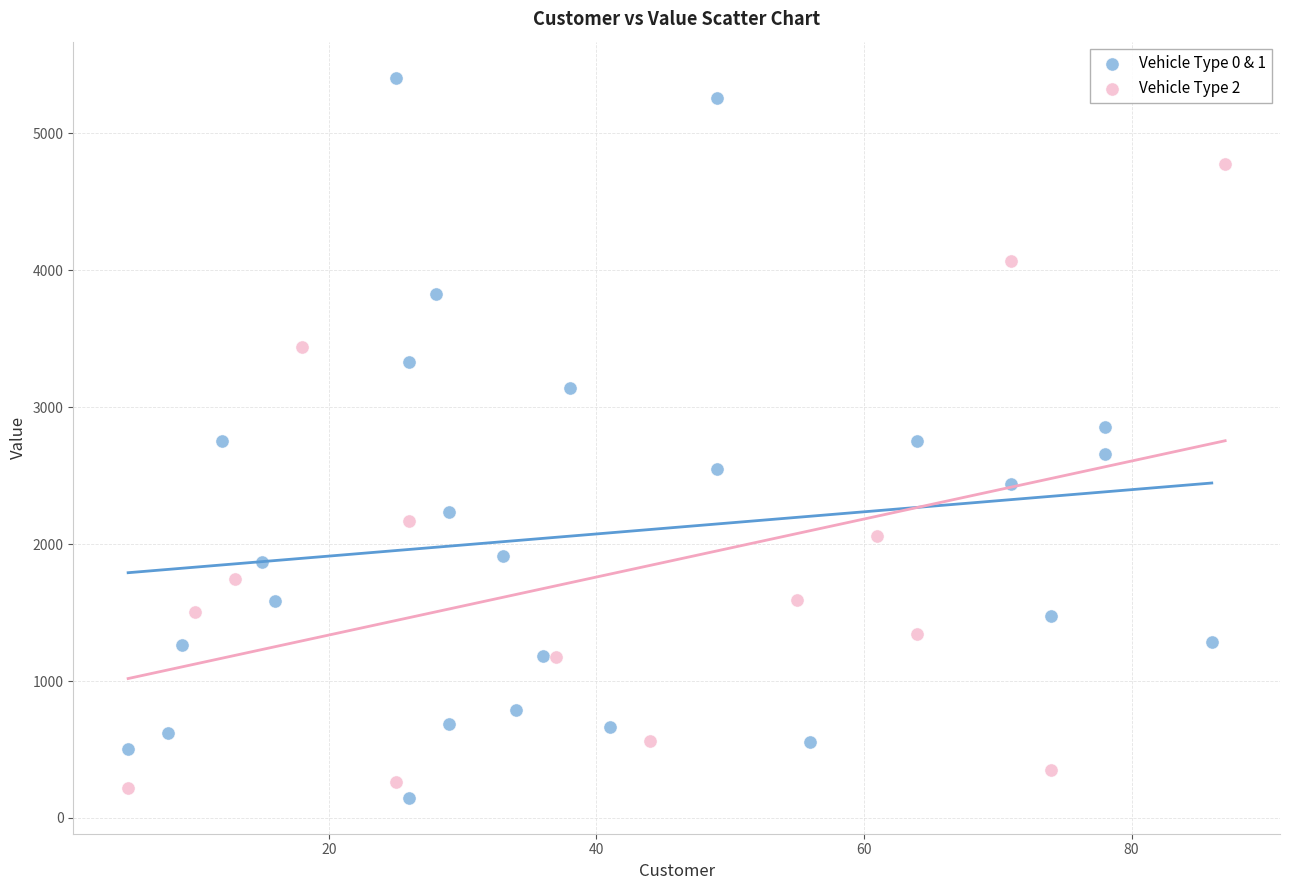

Which series contains the highest Y value?

Vehicle Type 0 & 1